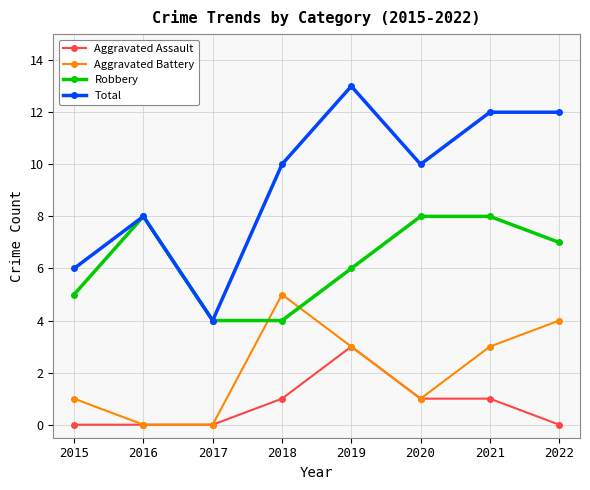

True or false: Aggravated Battery and Robbery intersect in this chart.

True